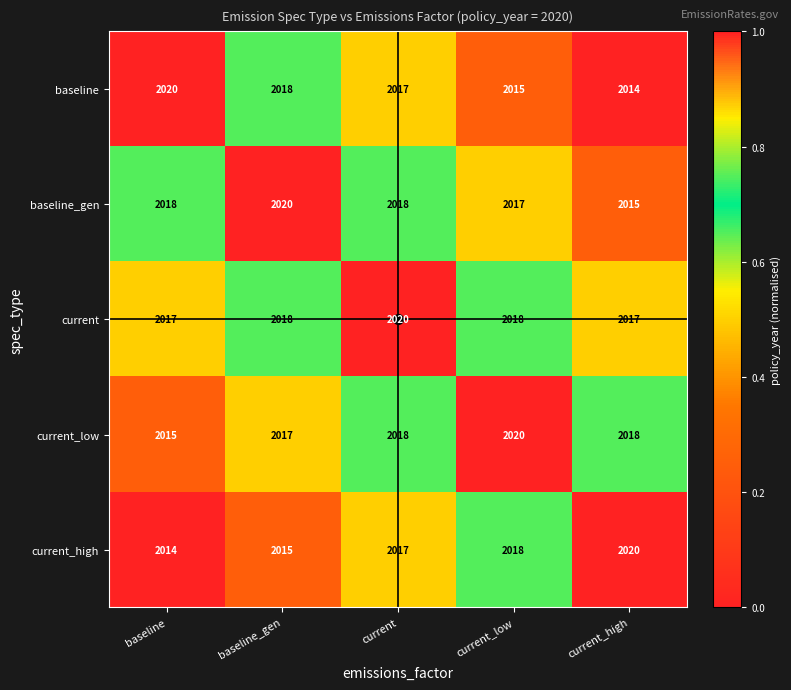

Which category has the lowest value in the baseline series?

current_high